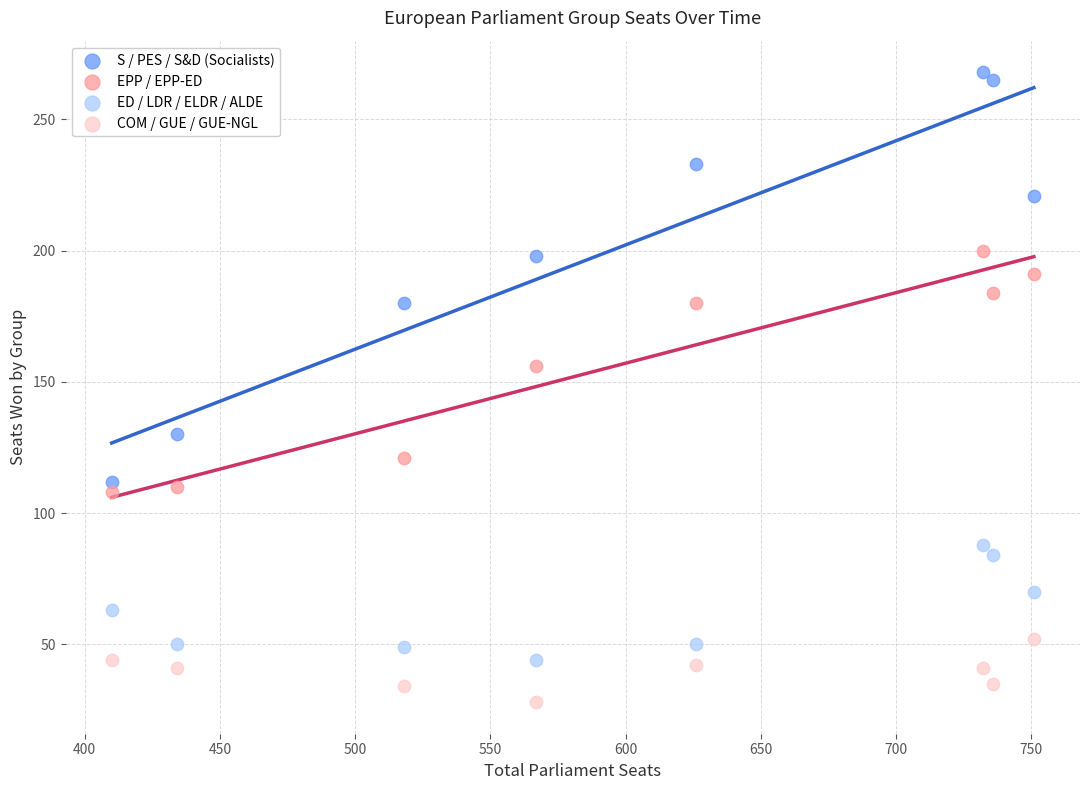

What are all the series names shown in the legend?

S / PES / S&D (Socialists), EPP / EPP-ED, ED / LDR / ELDR / ALDE, COM / GUE / GUE-NGL